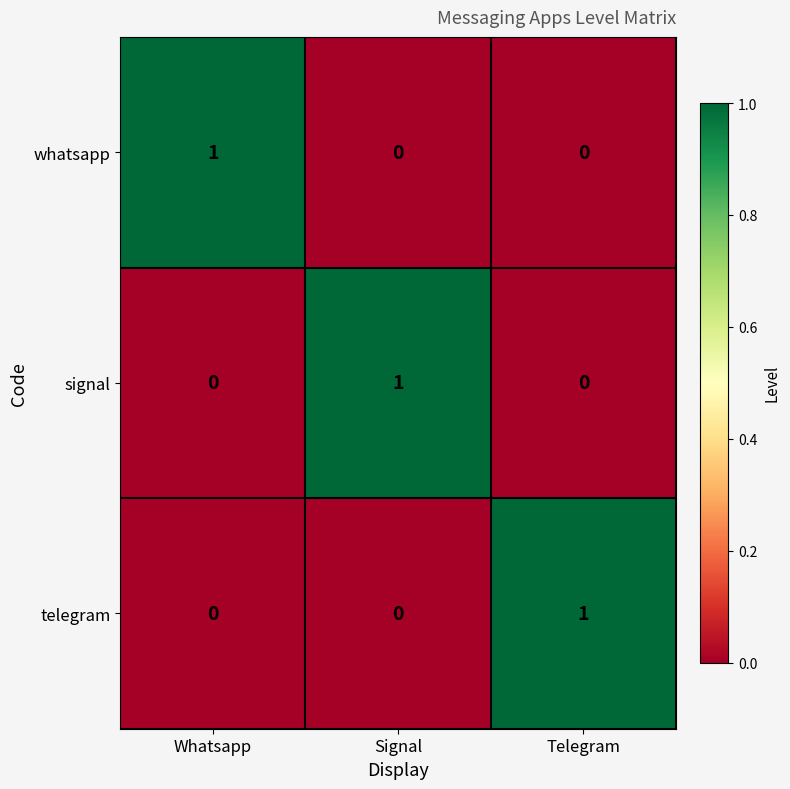

Count the signal values in the range 0 to 1.

3